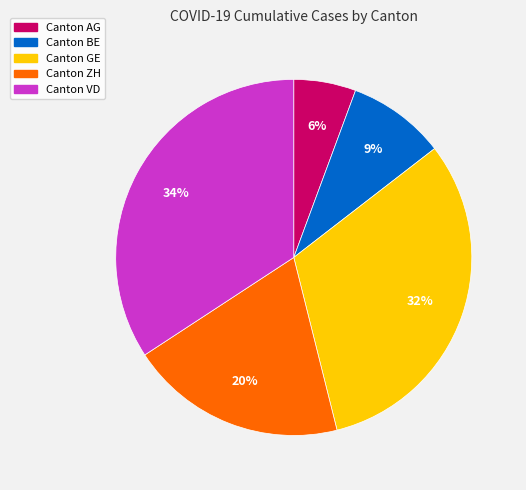

To the nearest percent, what is the average slice percentage?

20%